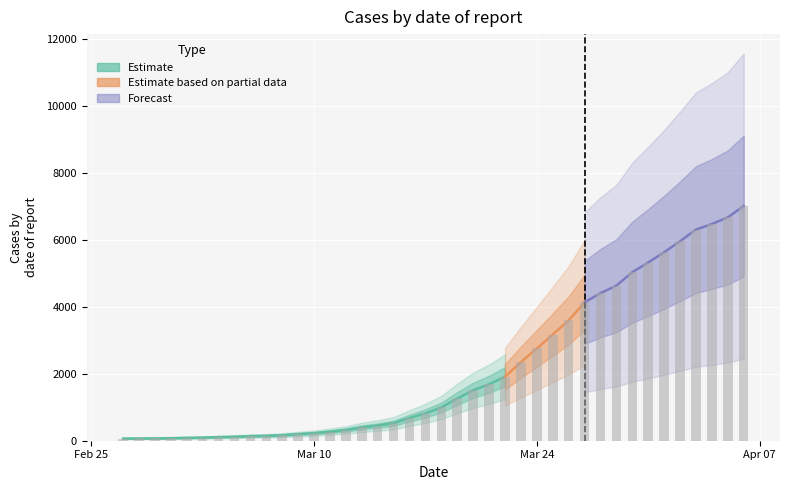

Which has a higher value, 2020-03-08 or 2020-03-01?

2020-03-08